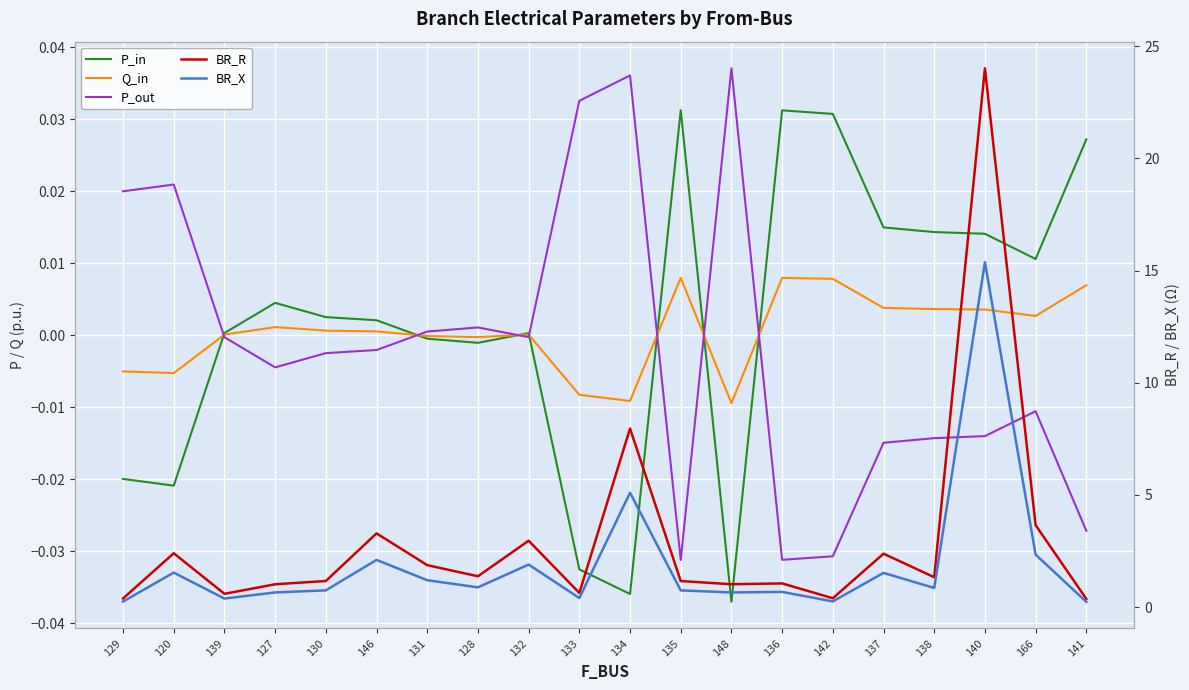

Is it true that P_out equals 0.0 at 129?

False